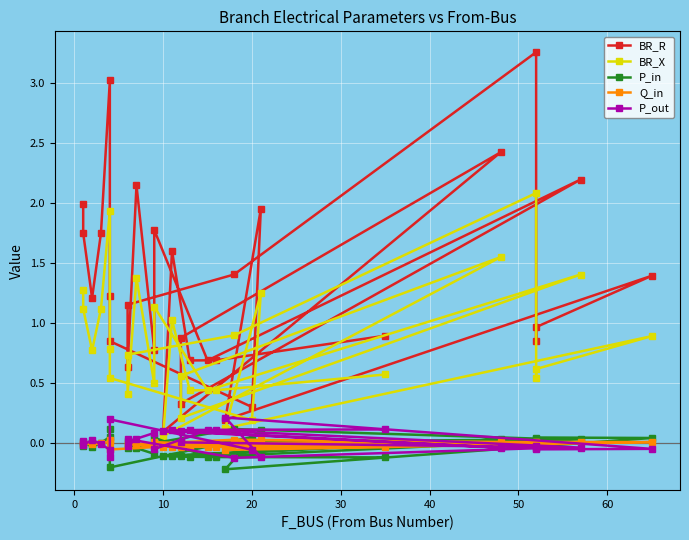

The value of BR_R at 20 is 2.6. True or false?

False